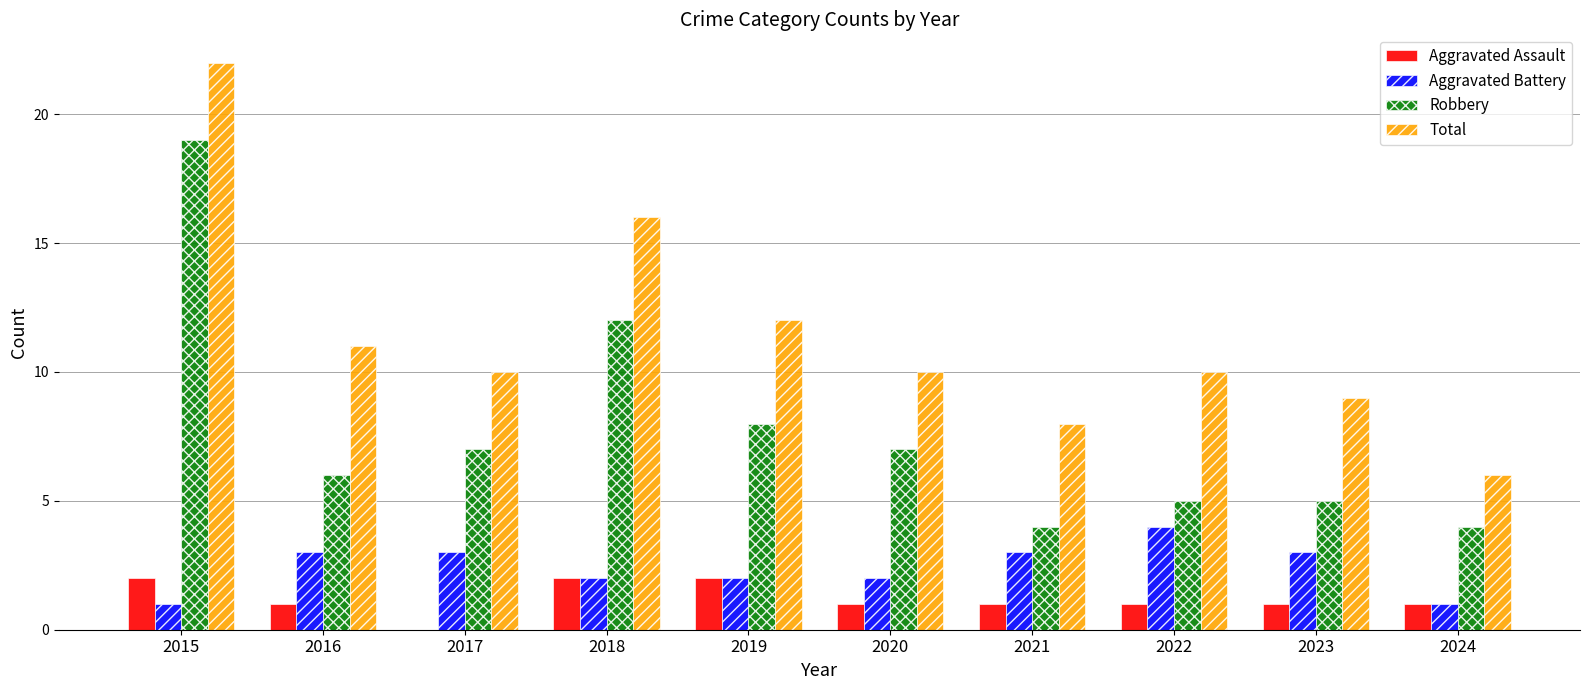

What is the sum of the Aggravated Battery values at 2023 and 2016?

6